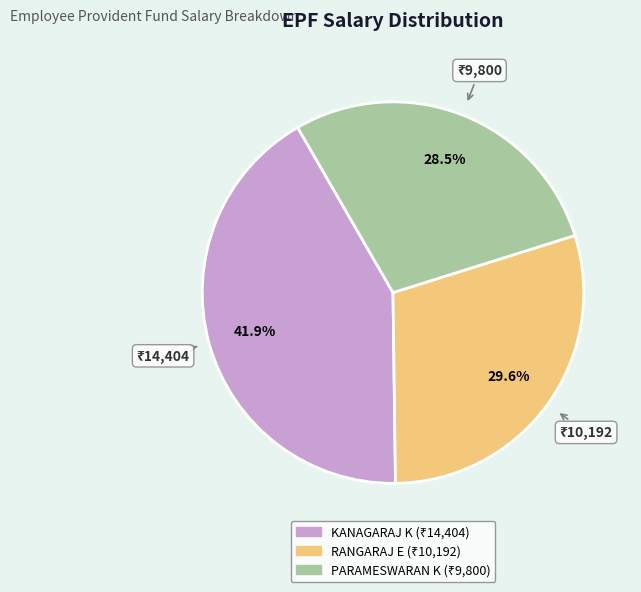

Is it true that RANGARAJ E is 40% of the pie?

False